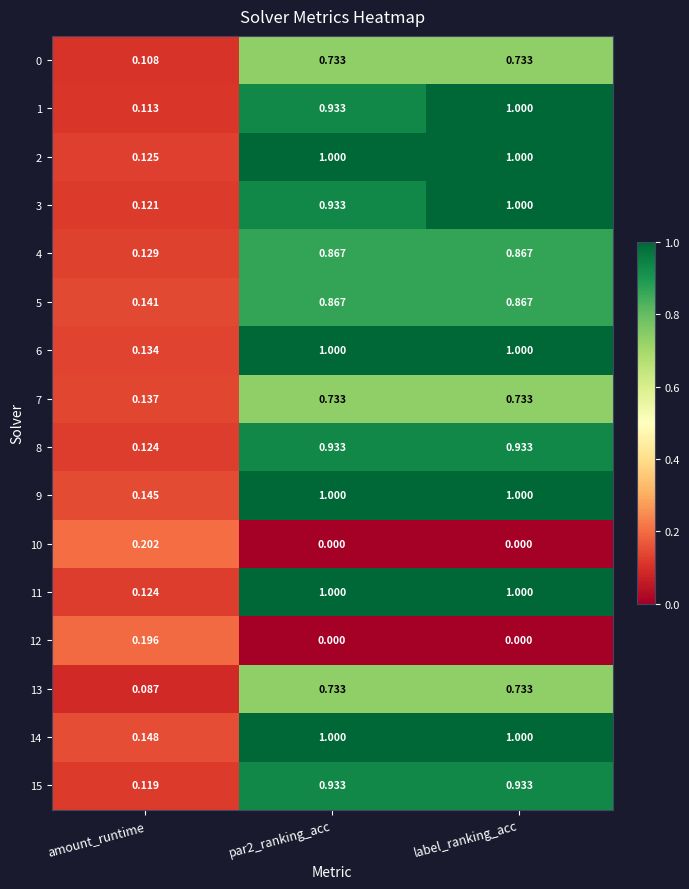

At which category is the sum across all series the highest?

label_ranking_acc